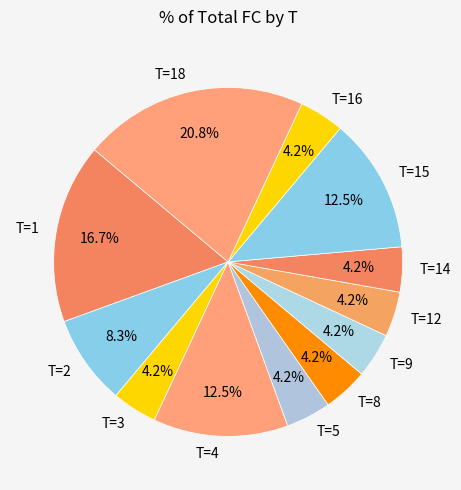

What portion of the pie excludes T=1?

83.3%